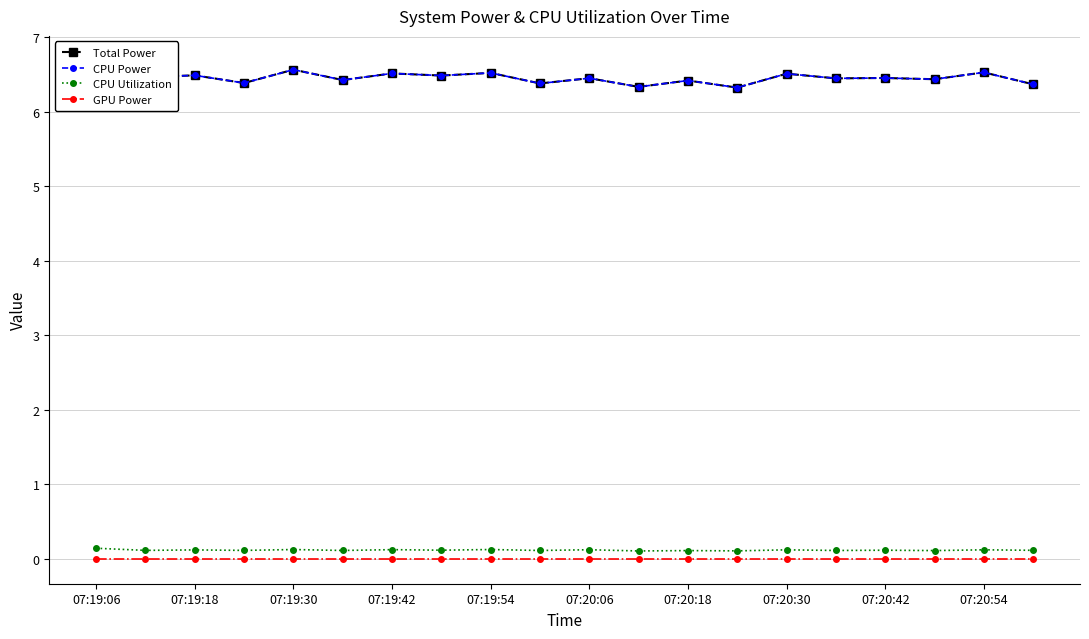

True or false: CPU Utilization has more than 2 interior local peaks.

True